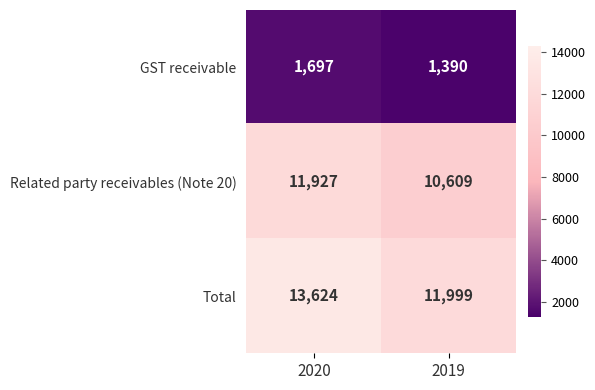

Rank the series at 2020 from highest to lowest value.

Total, Related party receivables (Note 20), GST receivable